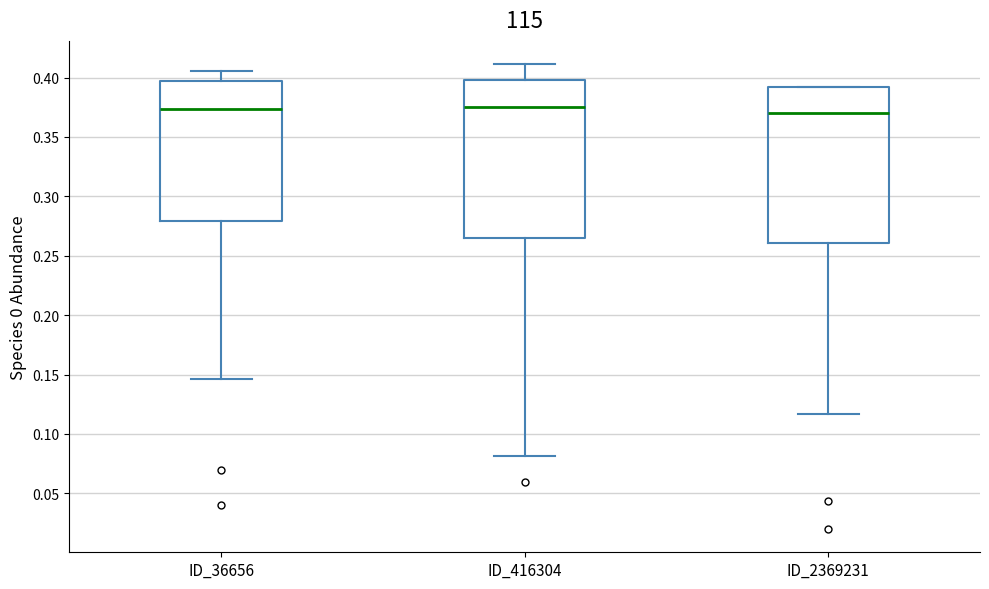

Reading left to right, read every box against the y-axis: the position of its median line, the range the box covers, and the ends of its whiskers. The values are not printed on the chart, so give them approximately, as read against the axis.

ID_36656: median 0.375, box 0.280 to 0.395, whiskers 0.145 to 0.405
ID_416304: median 0.375, box 0.265 to 0.400, whiskers 0.080 to 0.410
ID_2369231: median 0.370, box 0.260 to 0.390, whiskers 0.115 to 0.390